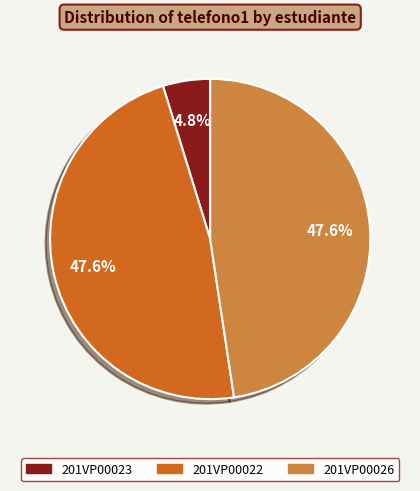

Does any single category account for the majority?

No